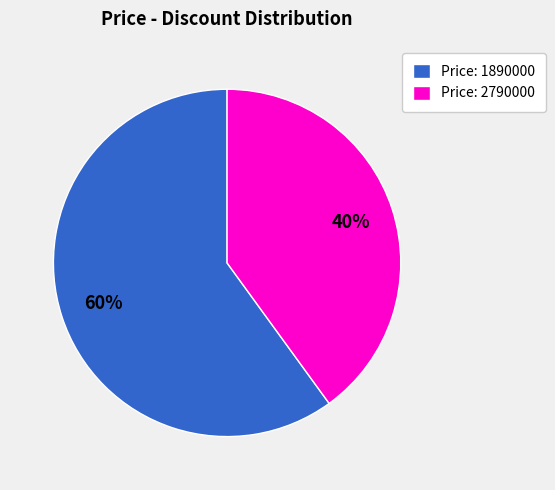

Which slice is the smallest?

Price: 2790000